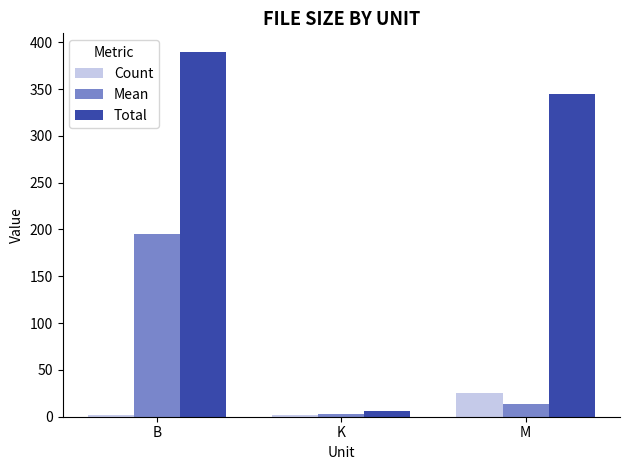

Which series has the largest total across all categories?

Total